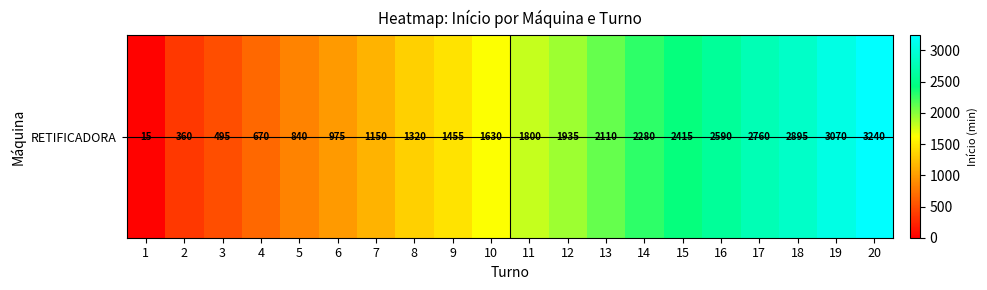

Reading left to right, extract all data points from this chart.

1=15	2=360	3=495	4=670	5=840	6=975	7=1150	8=1320	9=1455	10=1630	11=1800	12=1935	13=2110	14=2280	15=2415	16=2590	17=2760	18=2895	19=3070	20=3240